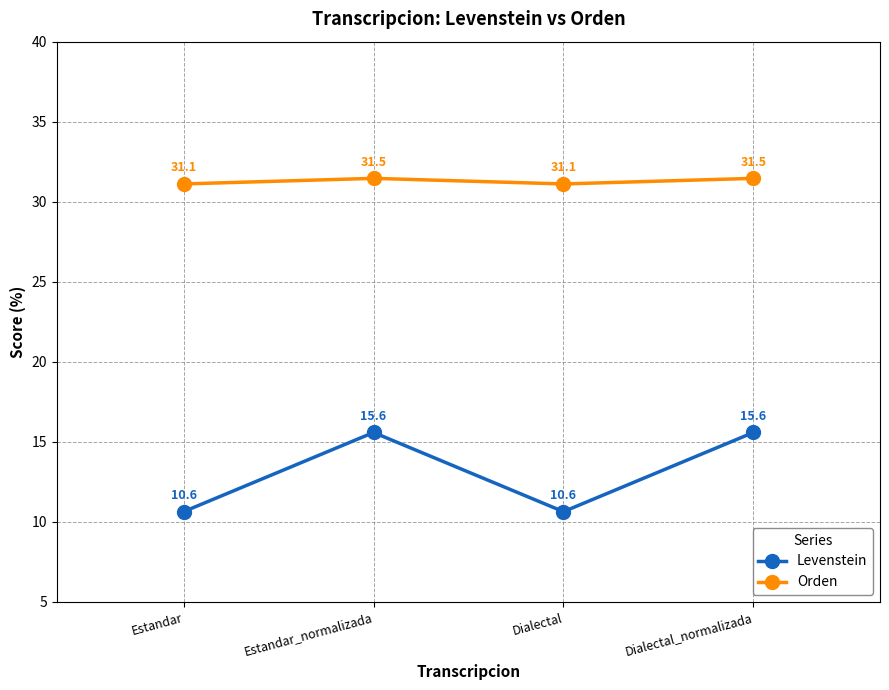

How many lines are shown in the chart?

2